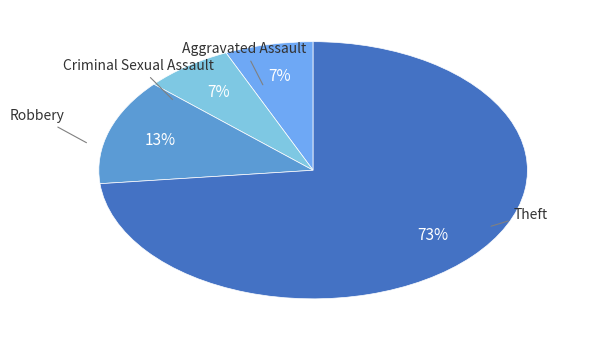

What is the largest slice in the pie chart?

Theft